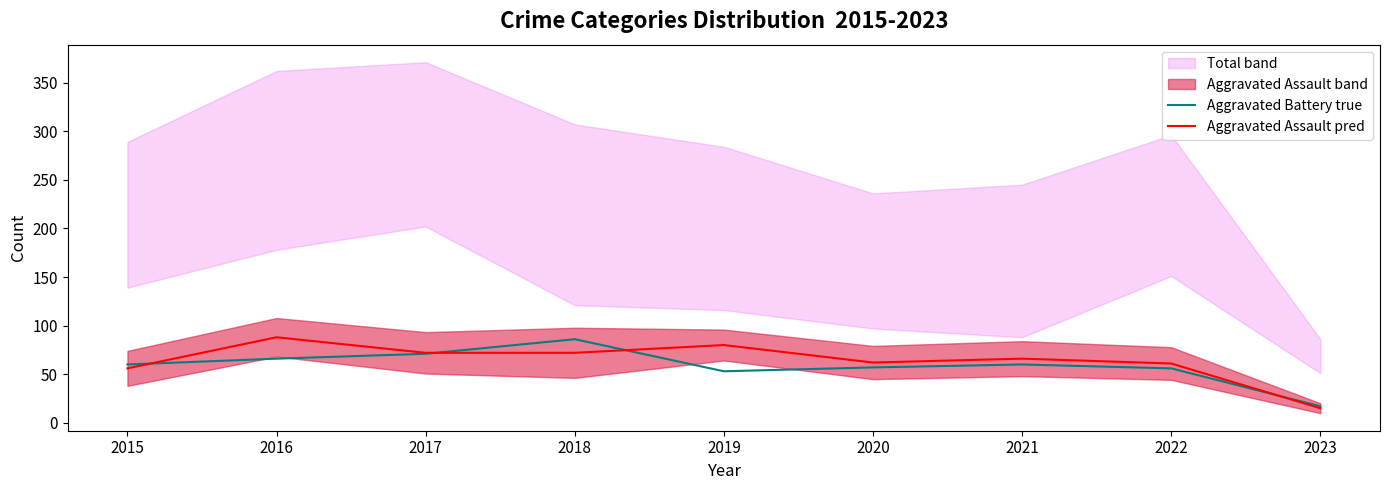

What value does the Aggravated Battery true series have at 2020?

57